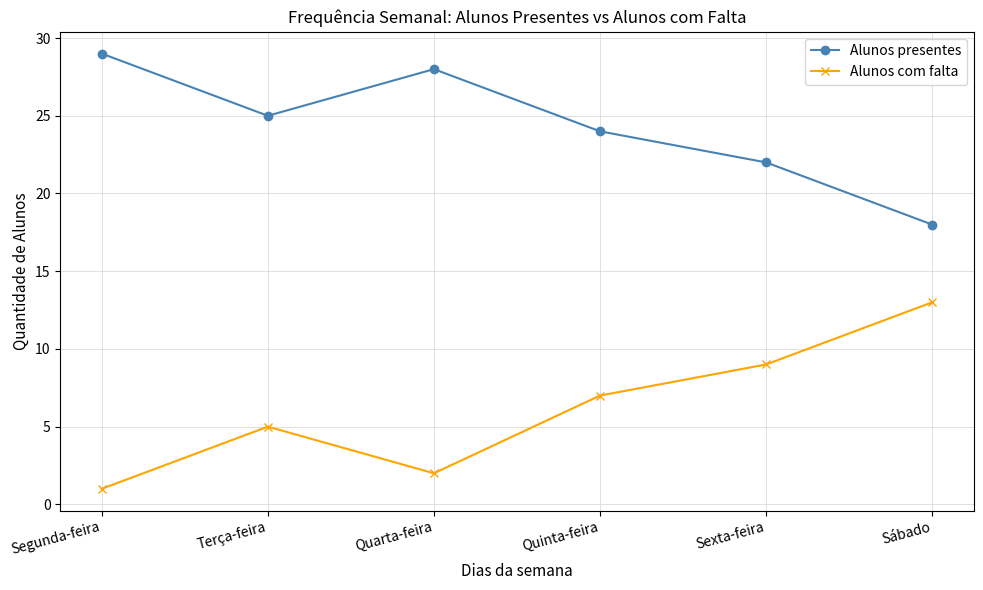

How many lines are shown in the chart?

2